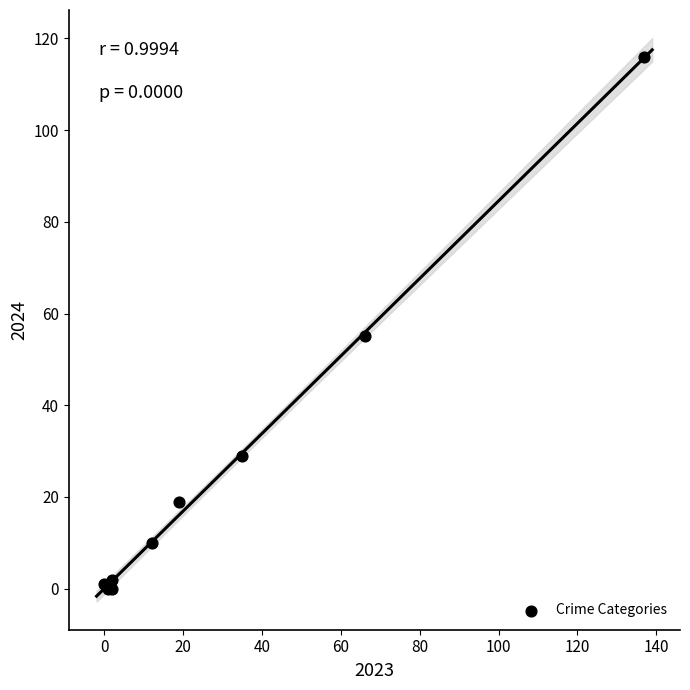

What Y value in the scatter plot is closest to 58?

55